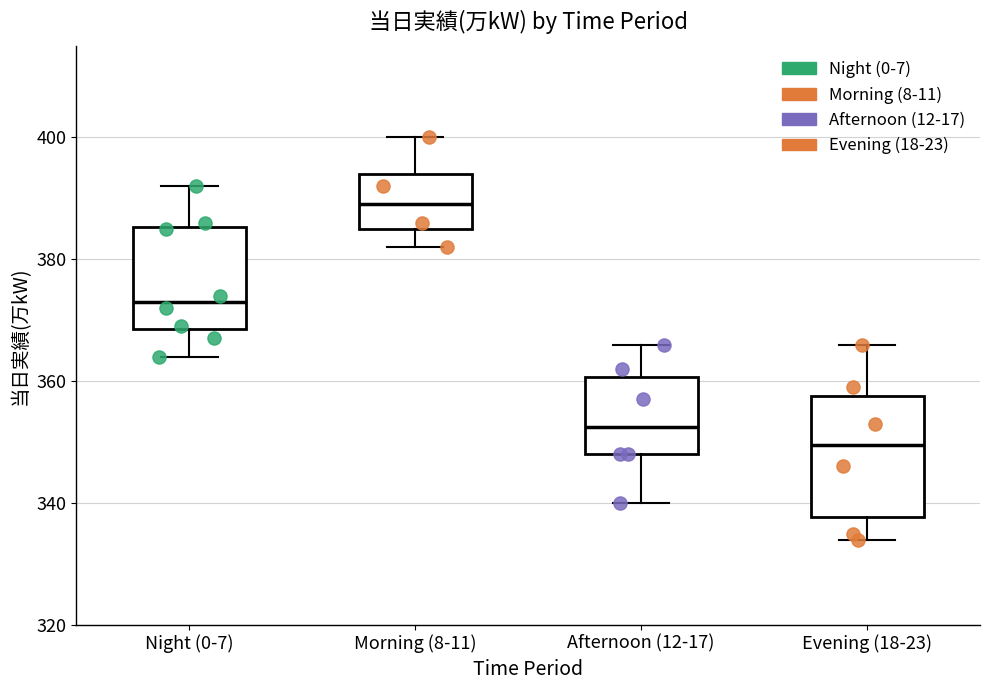

Where is the upper edge of the box for Afternoon (12-17) on the y-axis? The values are not printed on the chart, so give them approximately, as read against the axis.

360